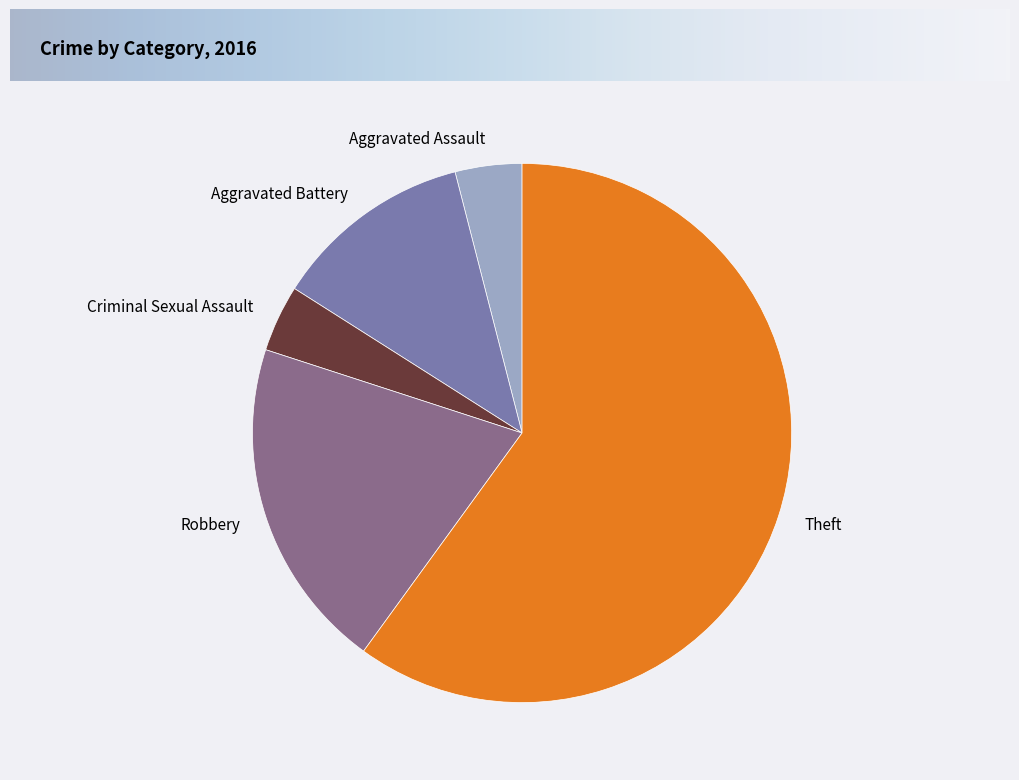

True or false: Robbery accounts for 35% of the total.

False